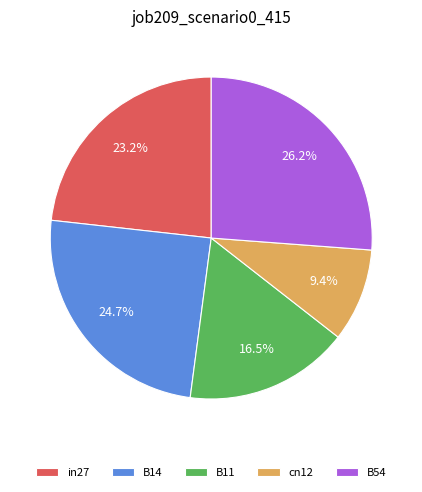

The in27 slice represents 23% of the pie. True or false?

True